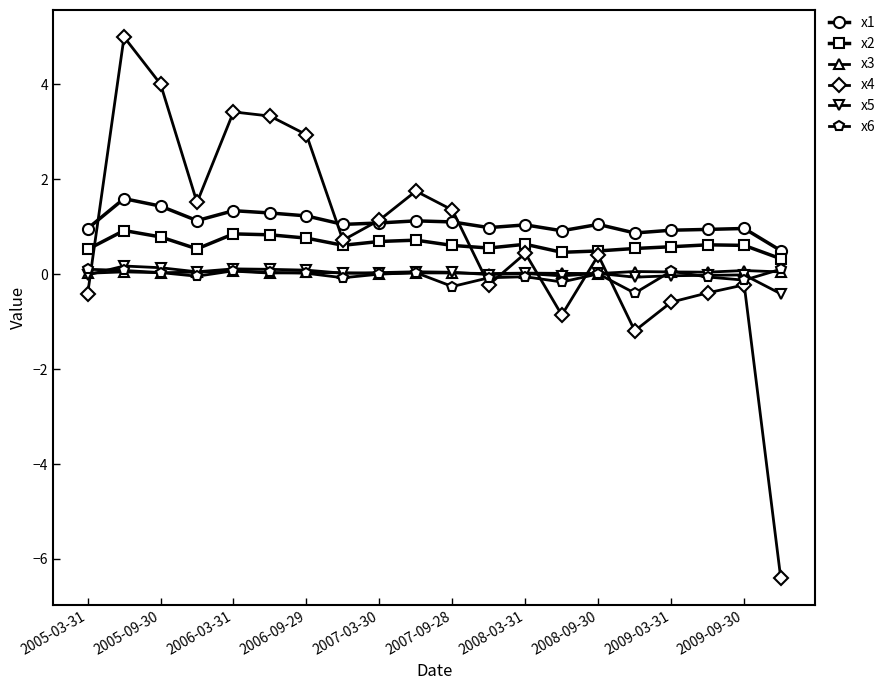

What is the maximum value shown in the chart?

5.0